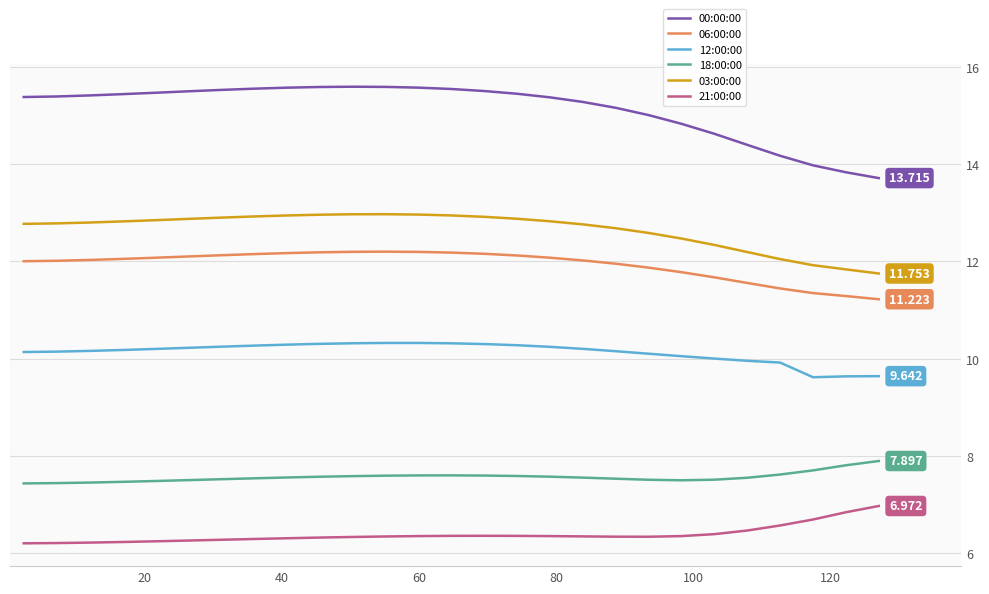

What is the average value of the 00:00:00 series?

15.1